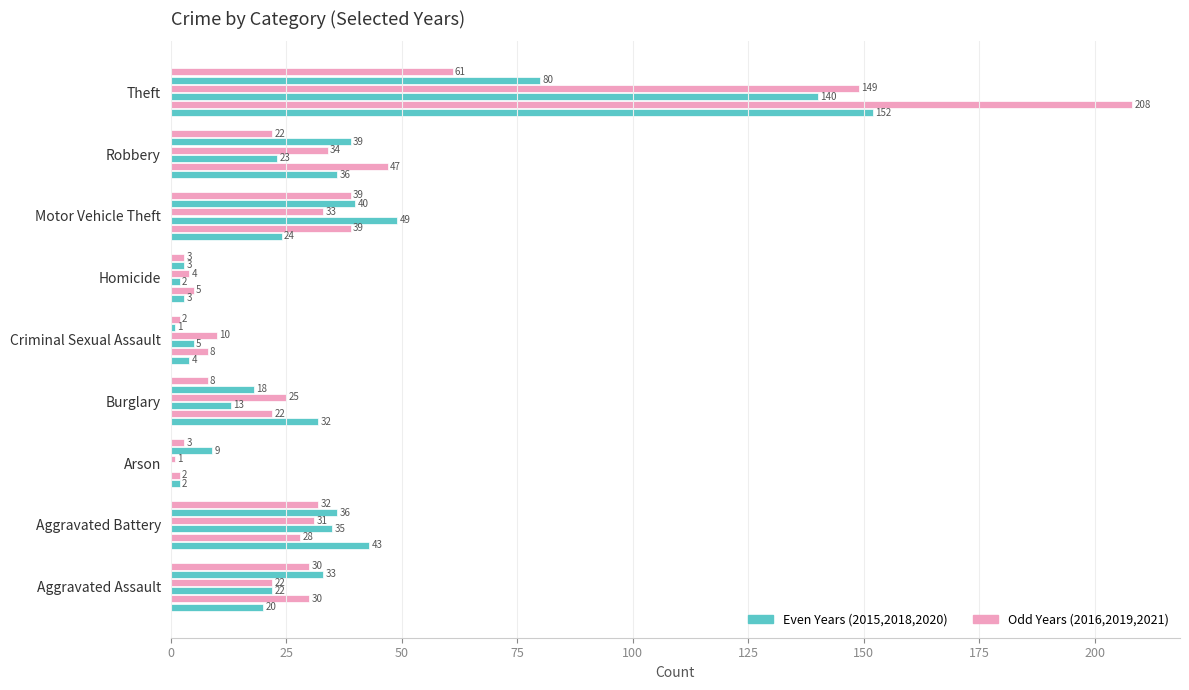

Count the number of categories in the chart.

9